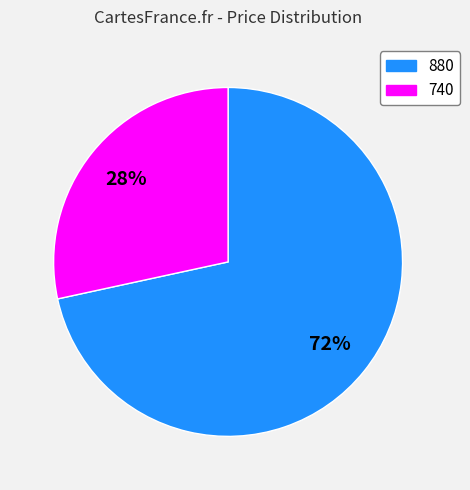

What is the smallest slice in the pie chart?

740